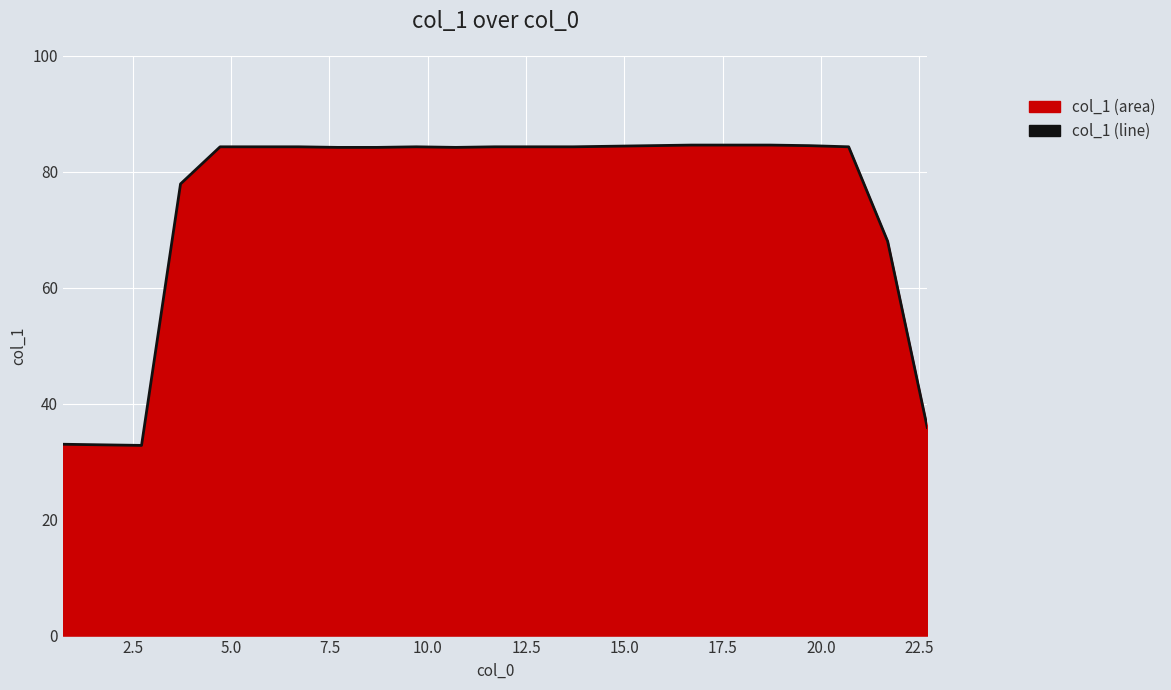

What is the maximum value shown in the chart?

84.6